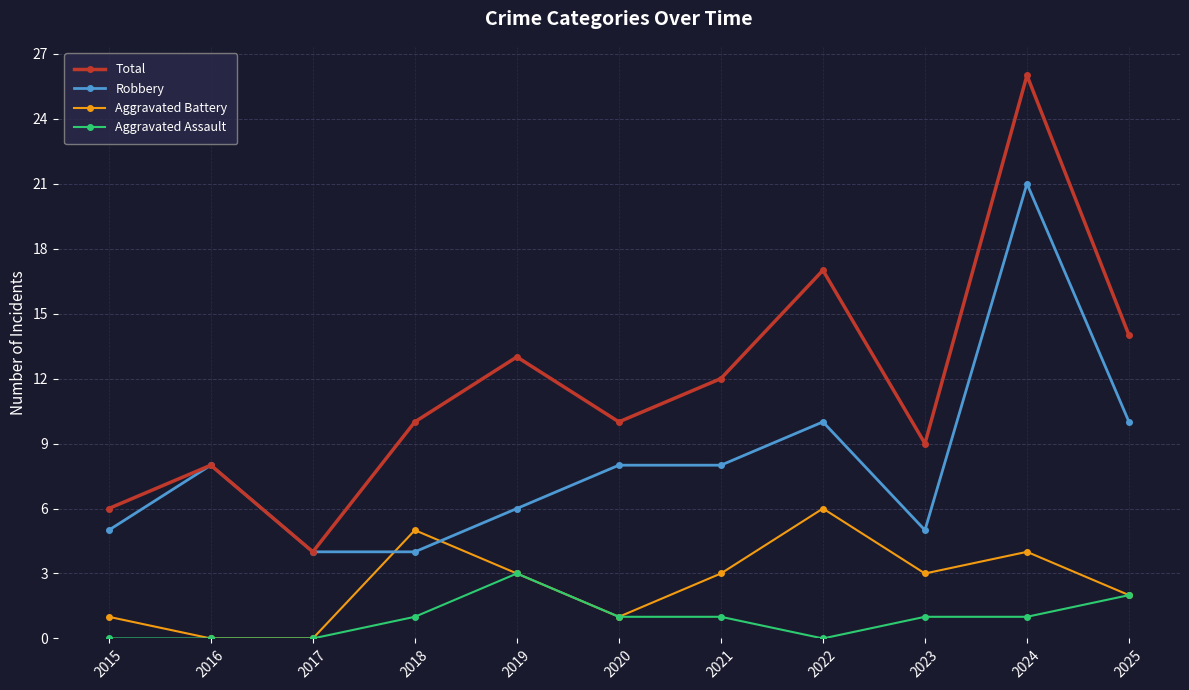

How many lines are shown in the chart?

4